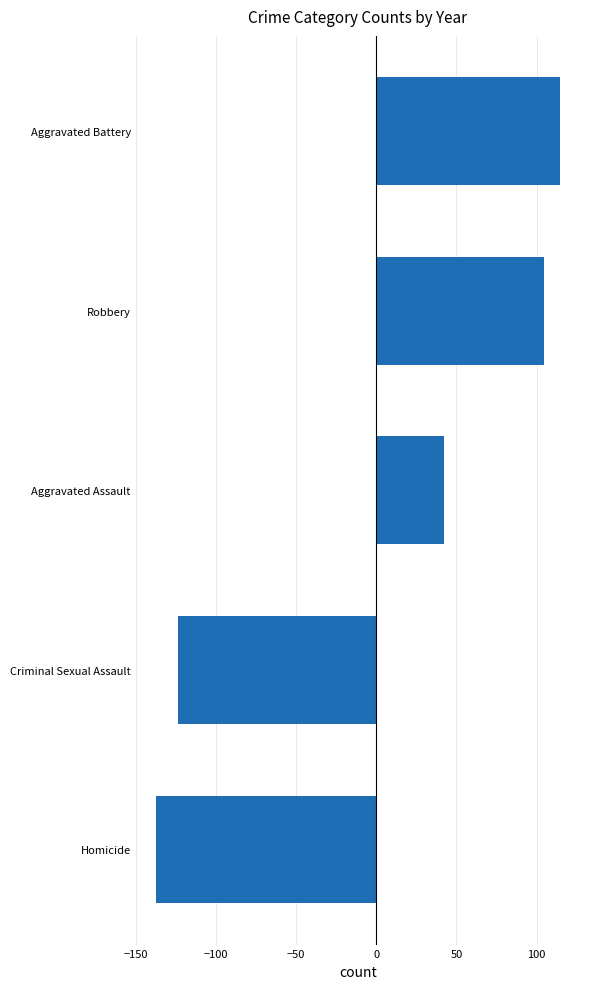

True or false: the data shows 104.5 at Robbery.

True